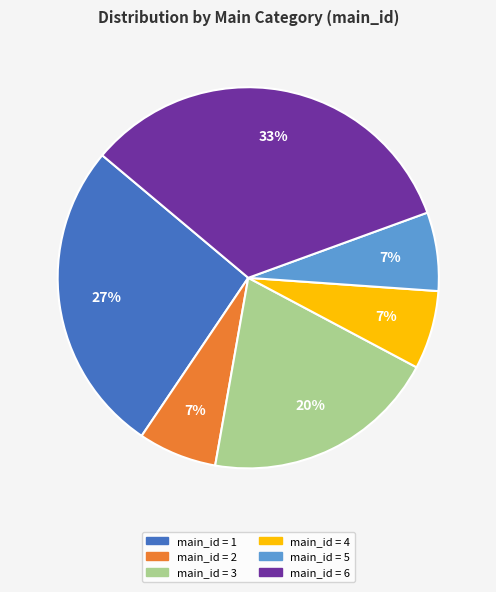

Is there a majority slice in this chart?

No